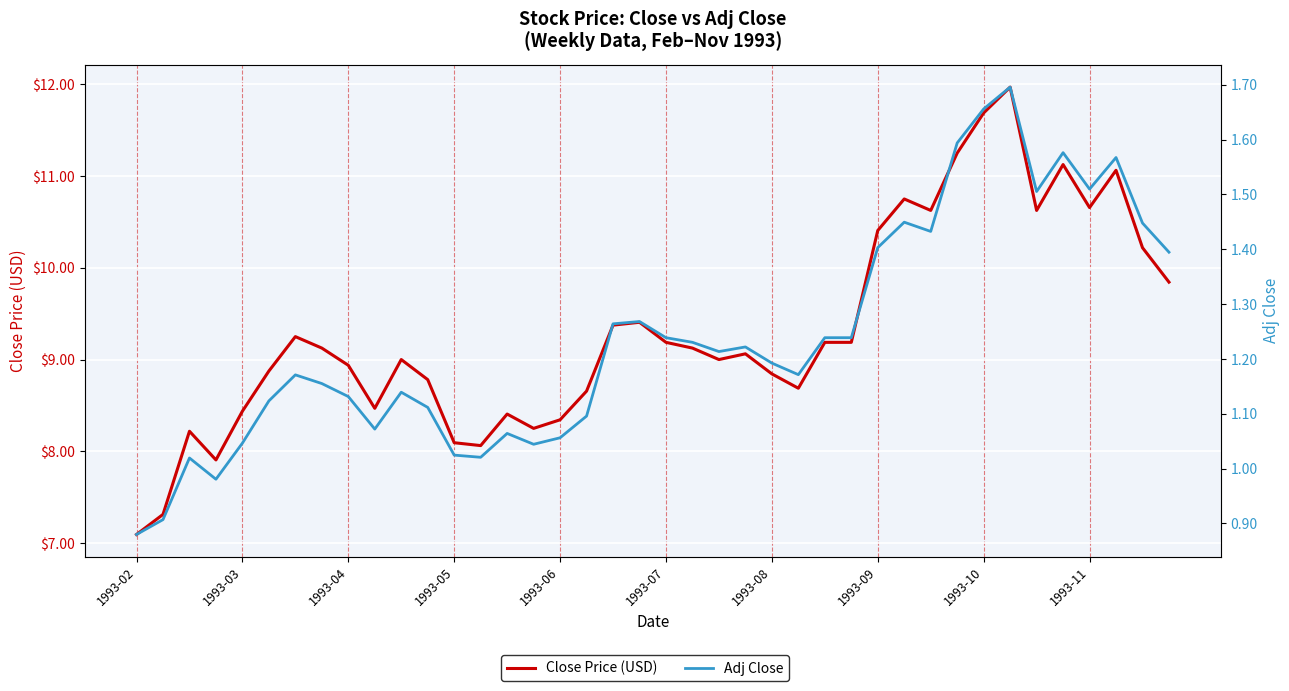

How many lines are shown in the chart?

2